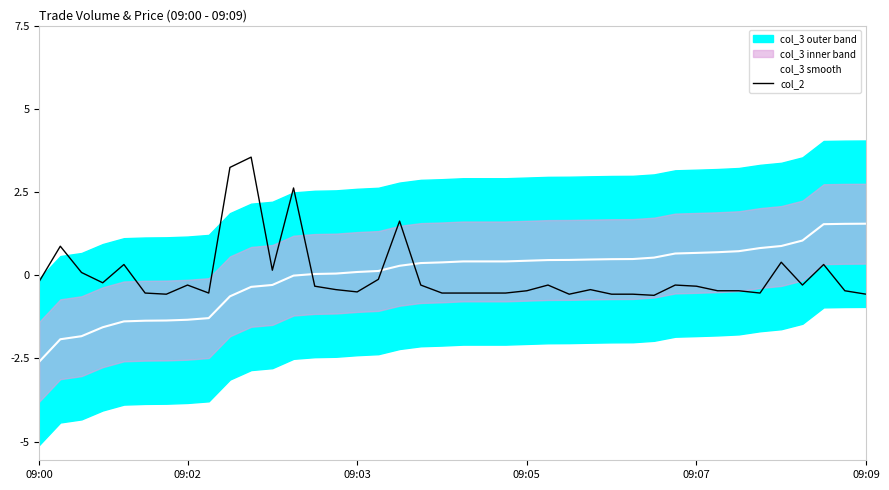

True or false: col_3 smooth and col_2 cross at least once.

True